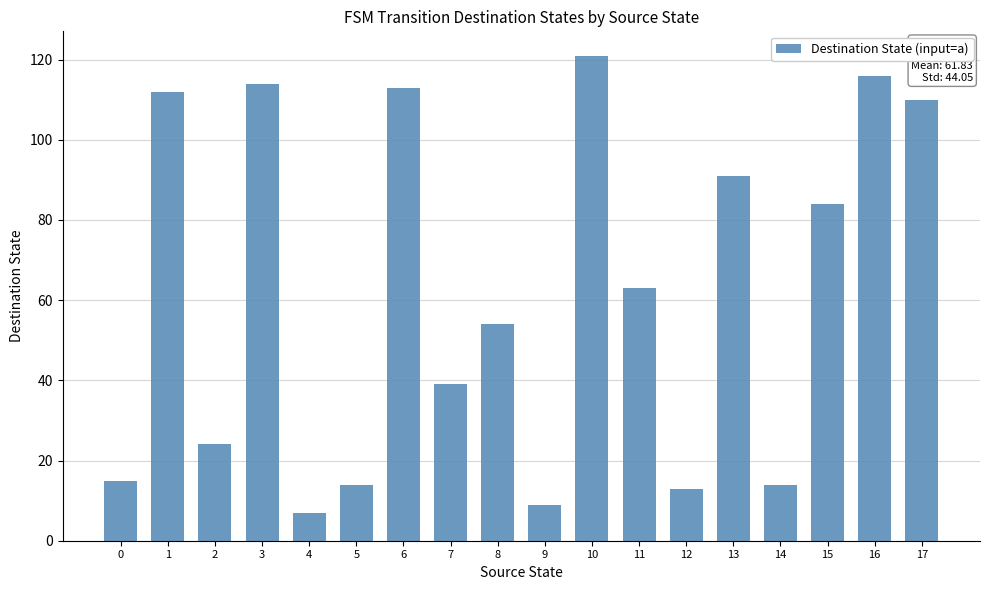

What is the greatest value displayed?

121